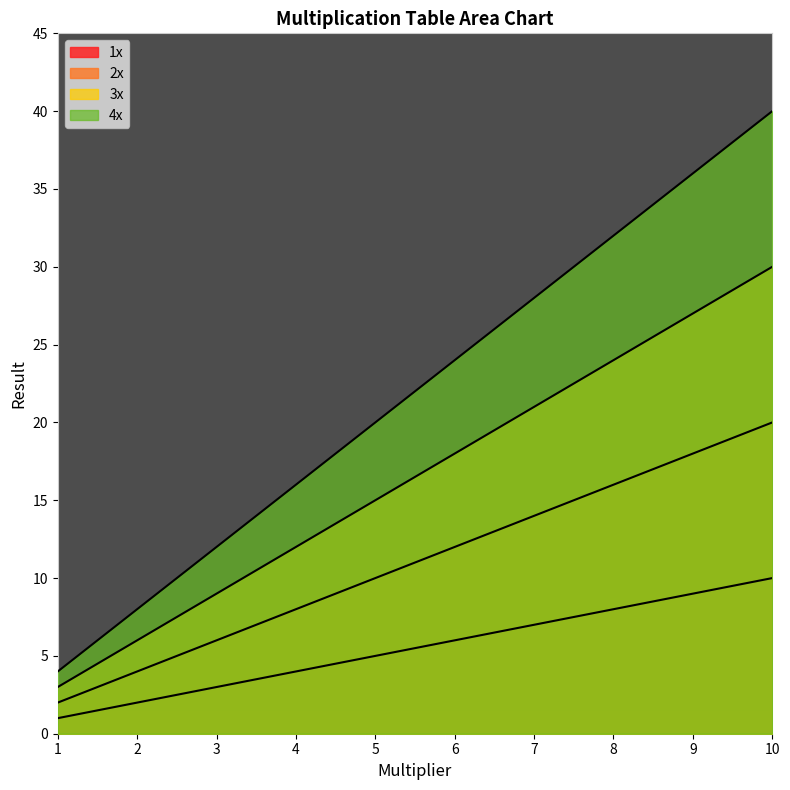

What is the average value of the 3x series?

16